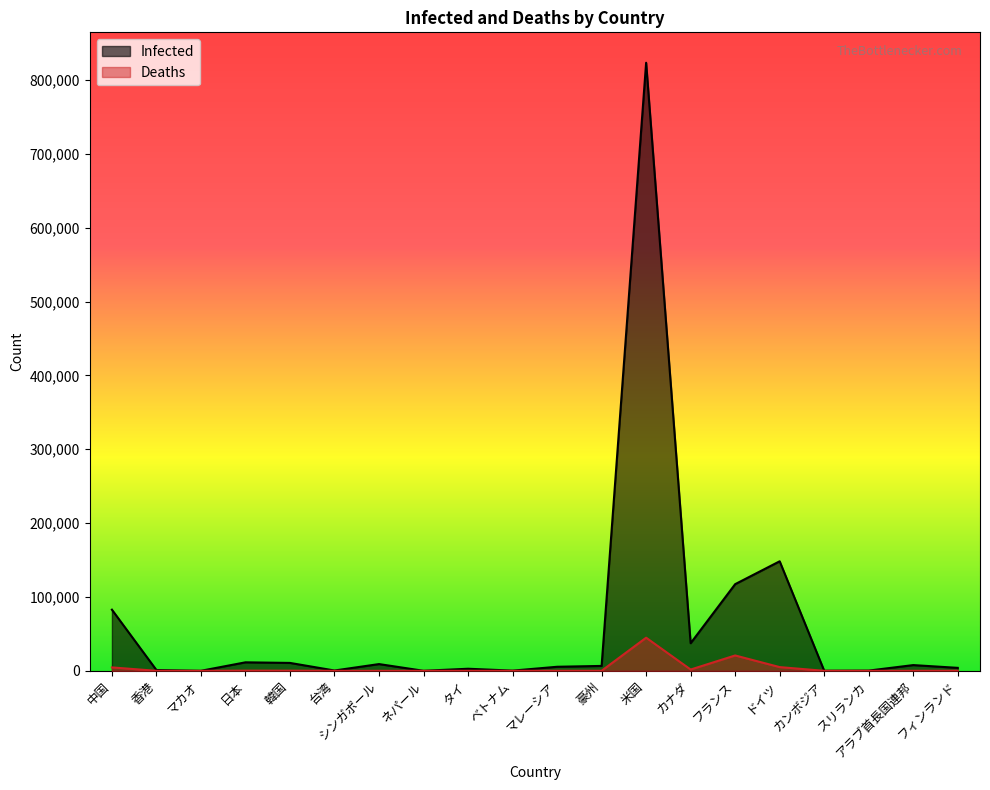

In Infected, how many points are higher than both neighbors (excluding endpoints)?

6